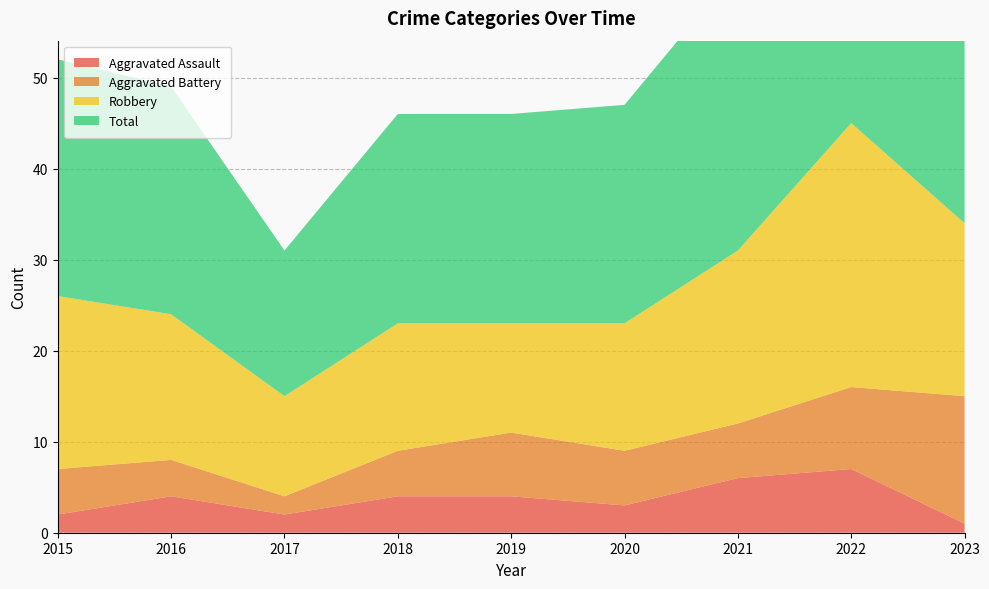

Reading left to right, what are all the values shown in this chart?

Aggravated Assault: 2	4	2	4	4	3	6	7	1
Aggravated Battery: 5	4	2	5	7	6	6	9	14
Robbery: 19	16	11	14	12	14	19	29	19
Total: 26	25	16	23	23	24	31	47	35